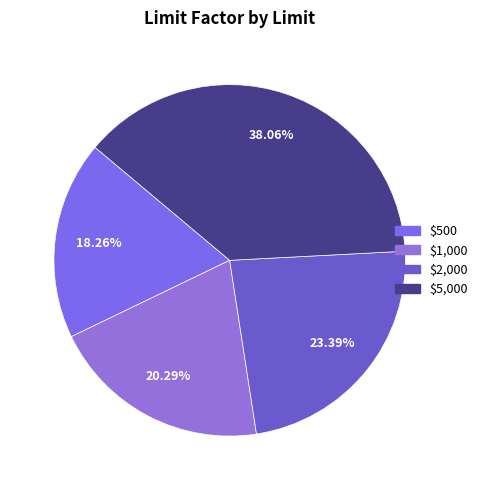

The $1,000 slice represents 20% of the pie. True or false?

True